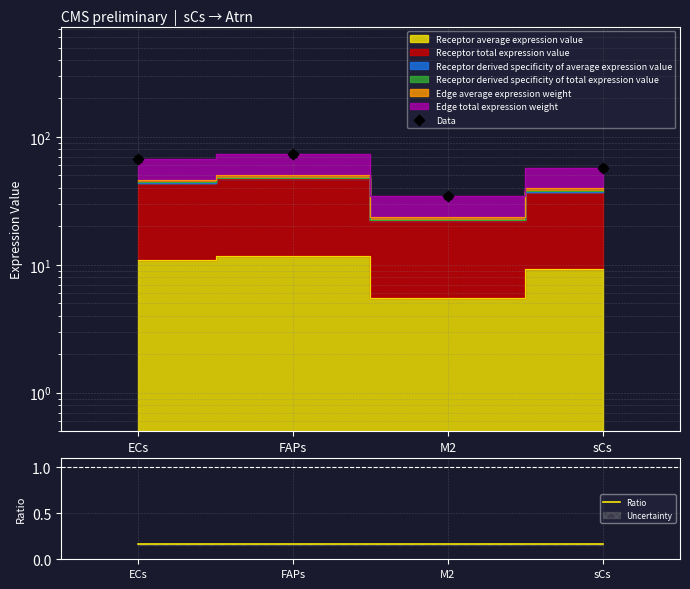

Is the value of Data at FAPs greater than the value of Ratio at M2?

Yes